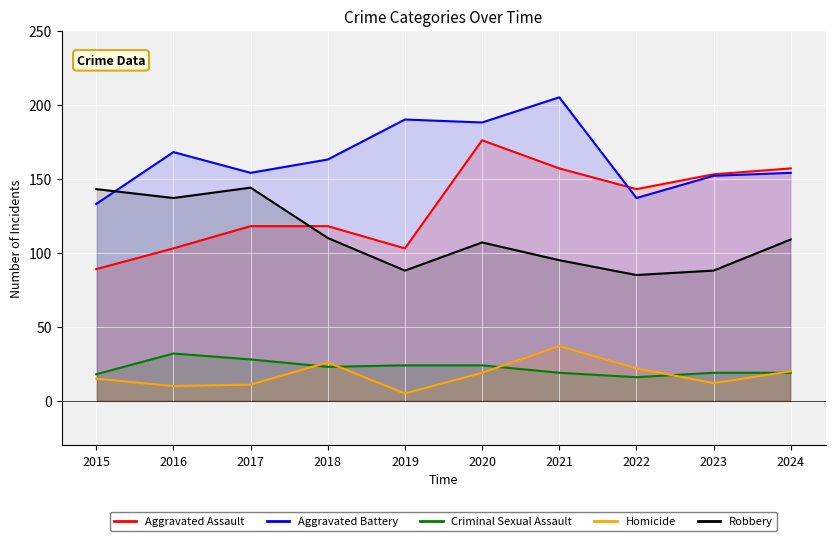

Reading left to right, what are all the values shown in this chart?

Aggravated Assault: 89	103	118	118	103	176	157	143	153	157
Aggravated Battery: 133	168	154	163	190	188	205	137	152	154
Criminal Sexual Assault: 18	32	28	23	24	24	19	16	19	19
Homicide: 15	10	11	26	5	19	37	22	12	20
Robbery: 143	137	144	110	88	107	95	85	88	109